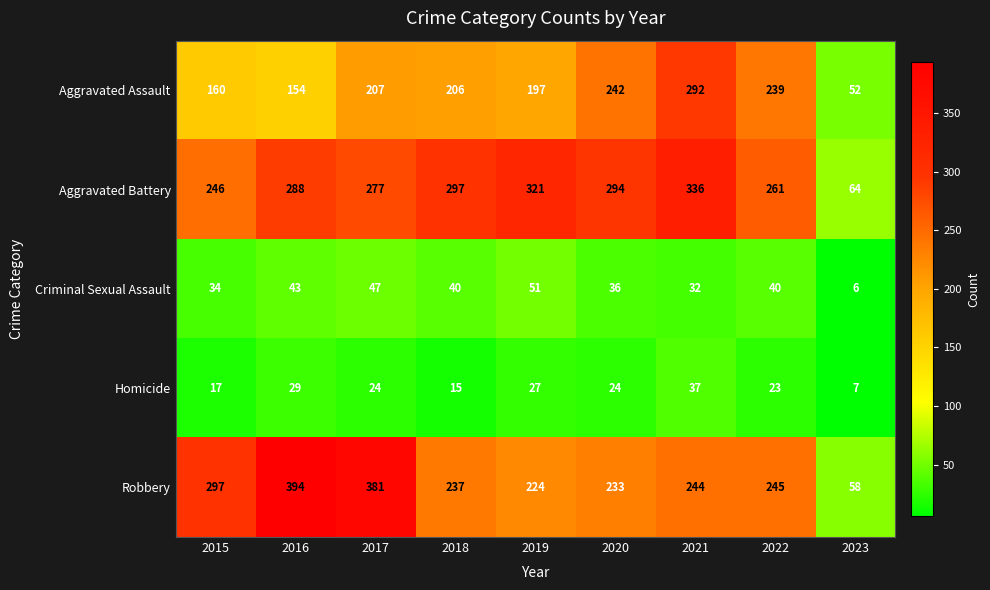

Which category has the lowest value in the Aggravated Assault series?

2023